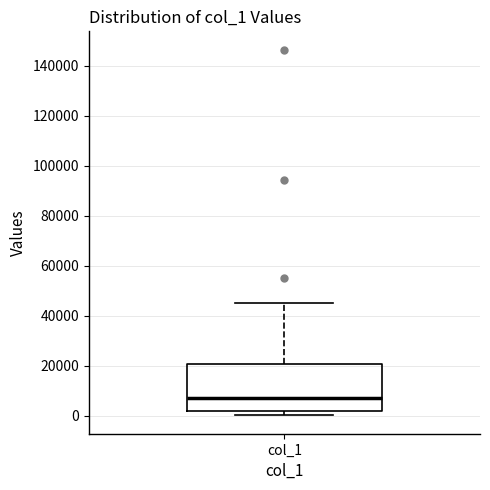

Read this box plot against the y-axis: the position of the median line, the range covered by the box, and the ends of both whiskers. The values are not printed on the chart, so give them approximately, as read against the axis.

median 6000, box 2000 to 20000, whiskers 0 to 46000